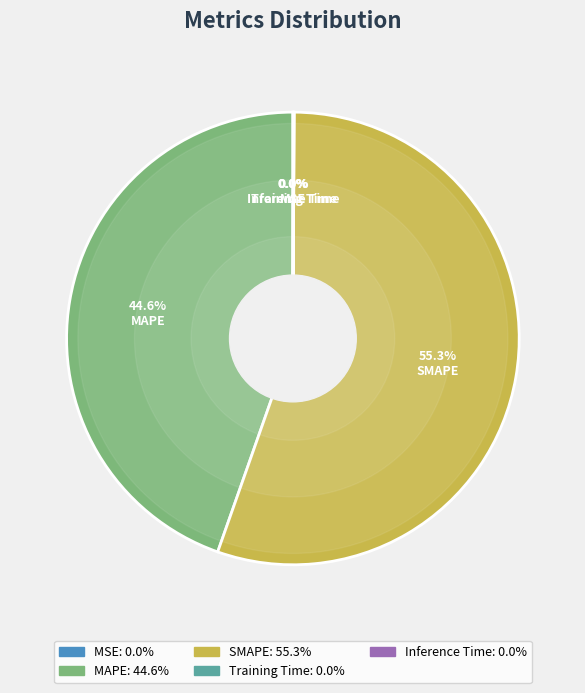

What is the ratio of the value at MAPE to the value at SMAPE?

0.8